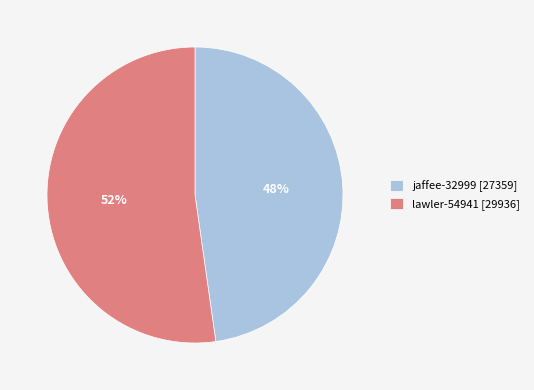

True or false: jaffee-32999 accounts for 61% of the total.

False